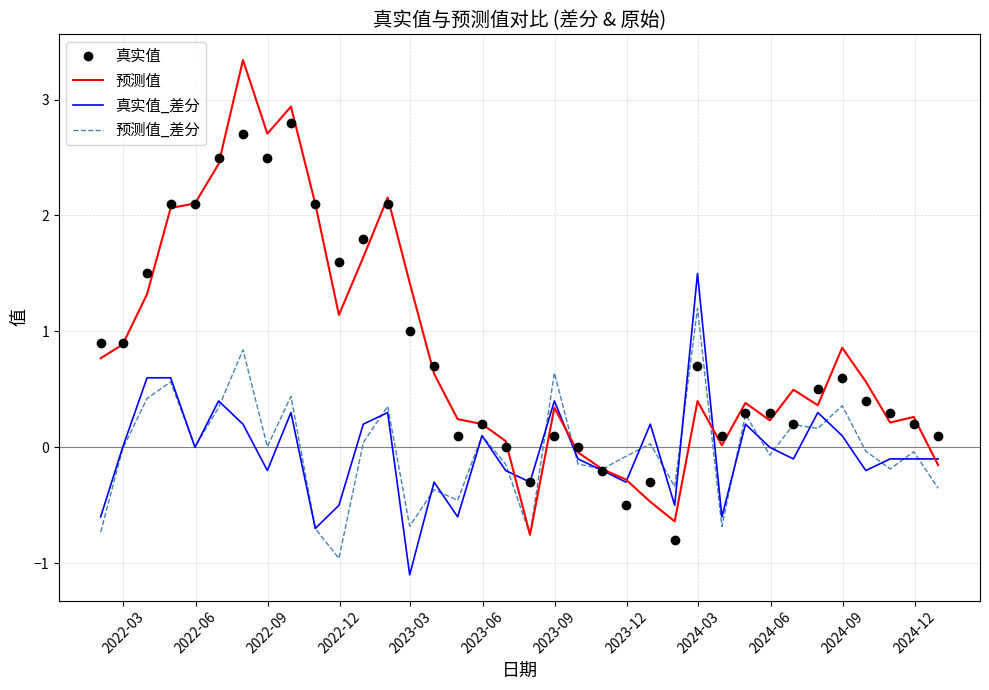

What is the smallest value displayed?

-1.1